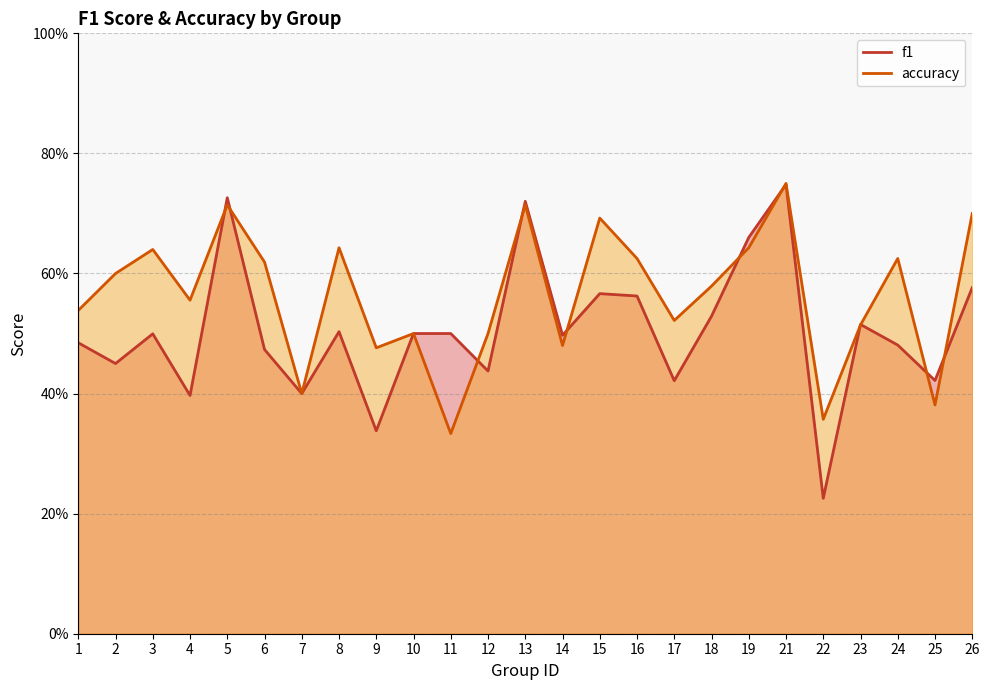

Does the chart have visible grid lines?

Yes